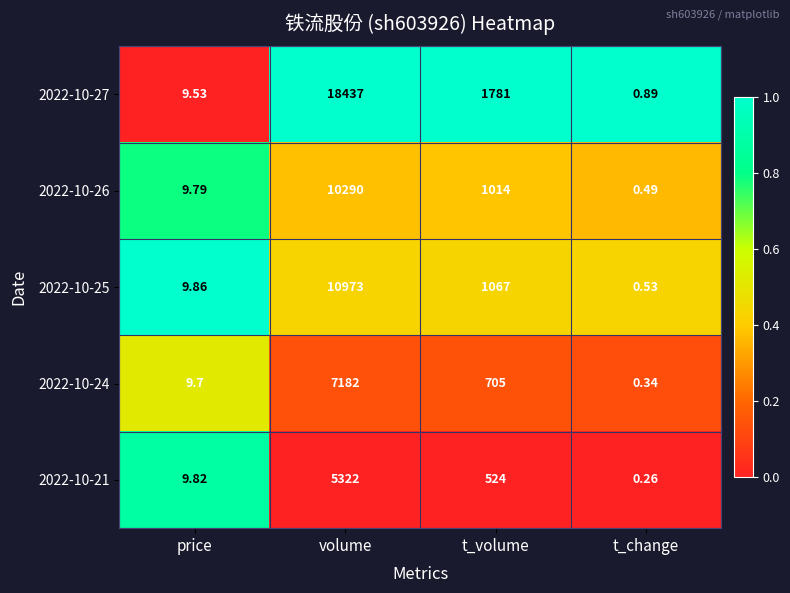

At which label is 2022-10-24 closest to 3591?

t_volume